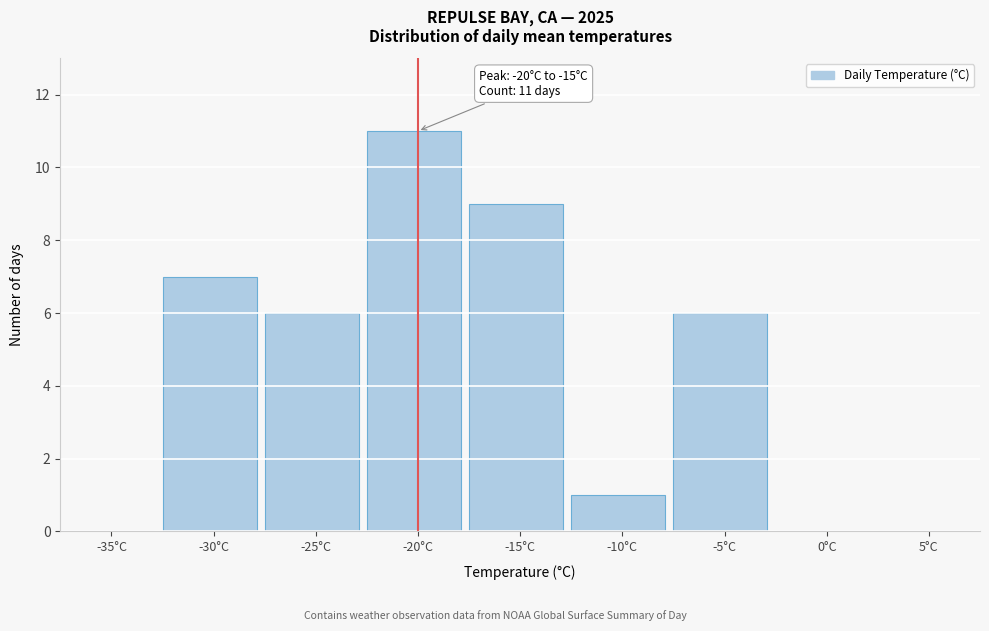

Reading left to right, extract all data points from this chart.

-35°C=0	-30°C=7	-25°C=6	-20°C=11	-15°C=9	-10°C=1	-5°C=6	0°C=0	5°C=0